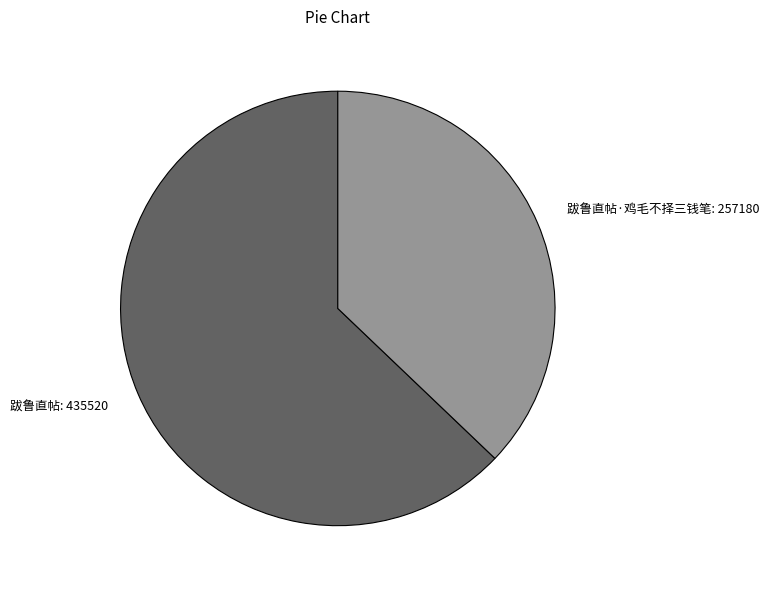

Which has a higher value, 跋鲁直帖: 435520 or 跋鲁直帖·鸡毛不择三钱笔: 257180?

跋鲁直帖: 435520